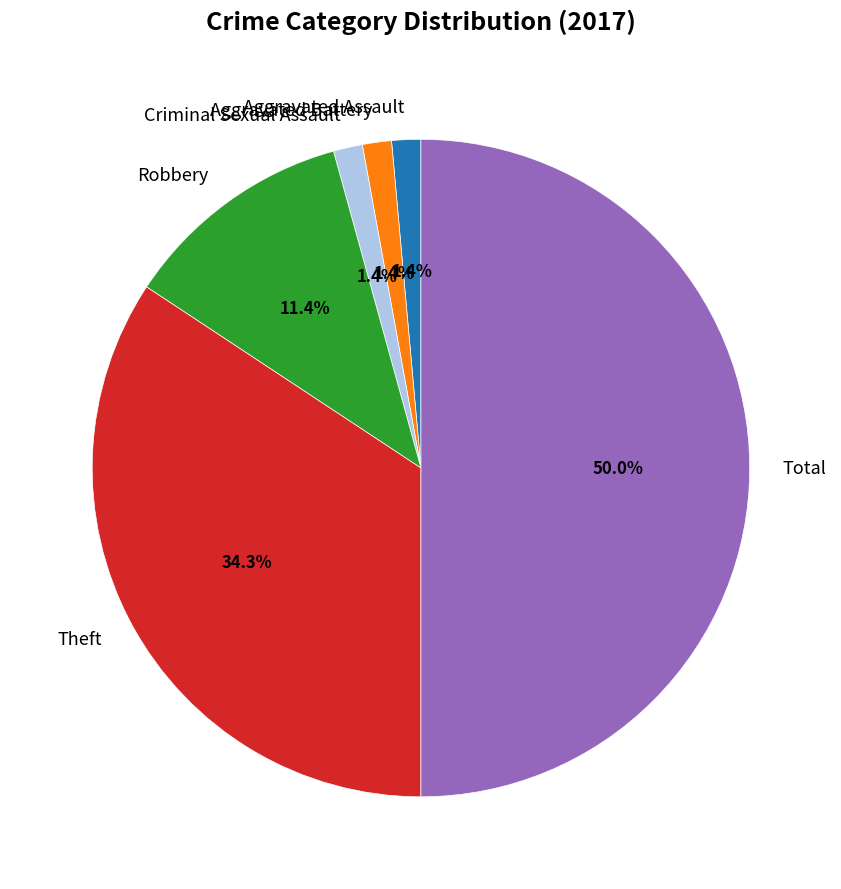

What is the total percentage of Theft and Criminal Sexual Assault?

35.7%